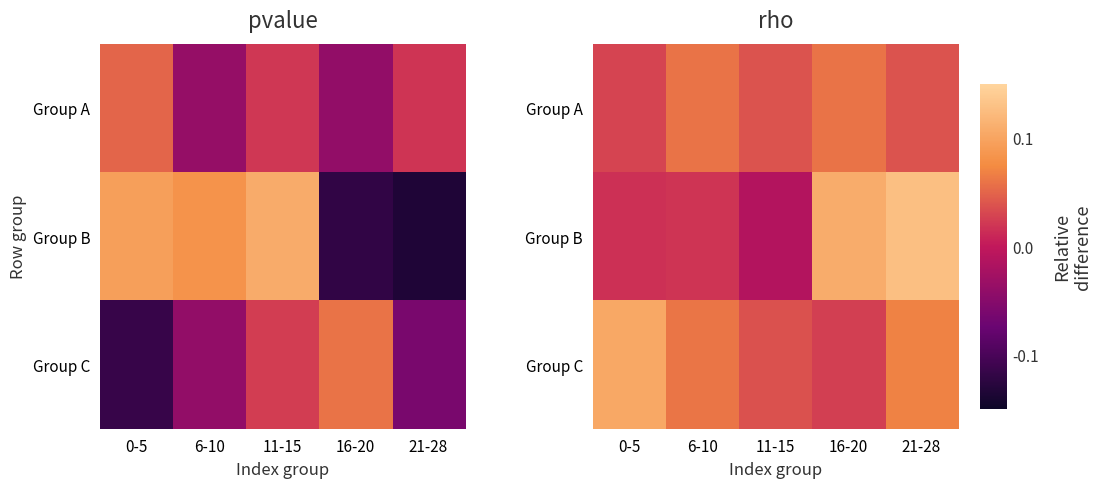

Rank the series by their average value, from highest to lowest.

Group C, Group B, Group A